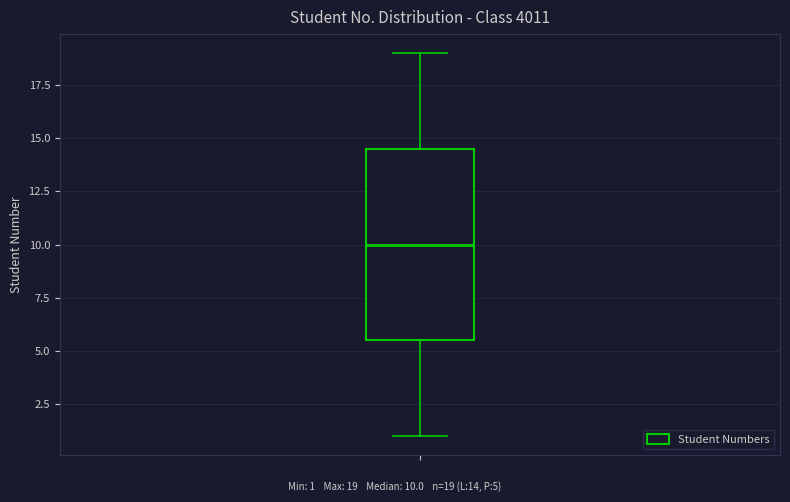

Transcribe this box plot: give where the median line is, the range the box spans, and where the two whiskers end, as read against the y-axis. The values are not printed on the chart, so give them approximately, as read against the axis.

median 10.0, box 5.5 to 14.5, whiskers 1.0 to 19.0